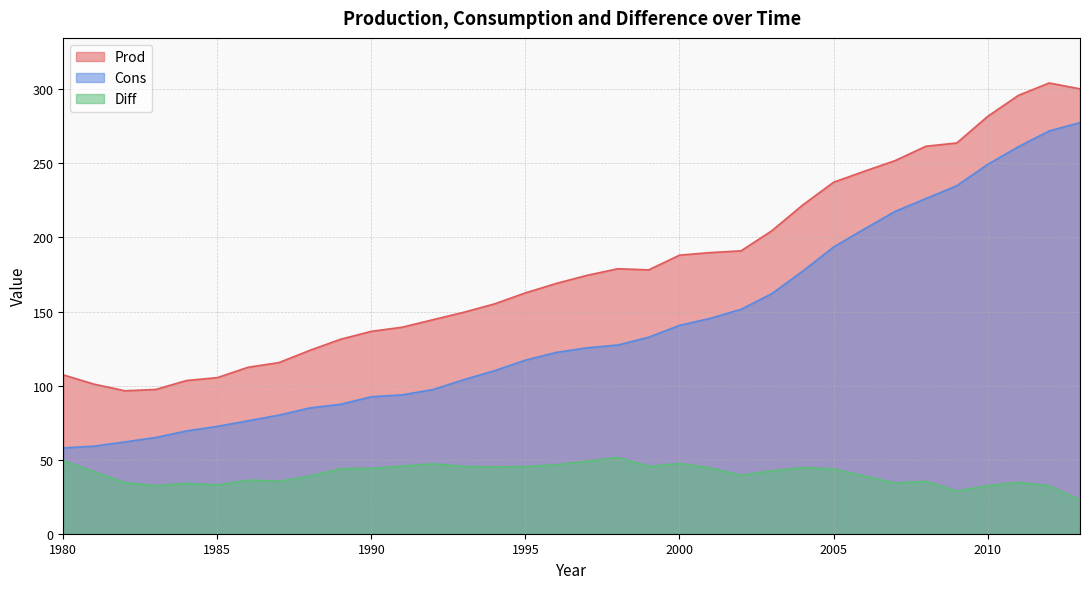

Is it true that Prod equals 281.7 at 2010?

True